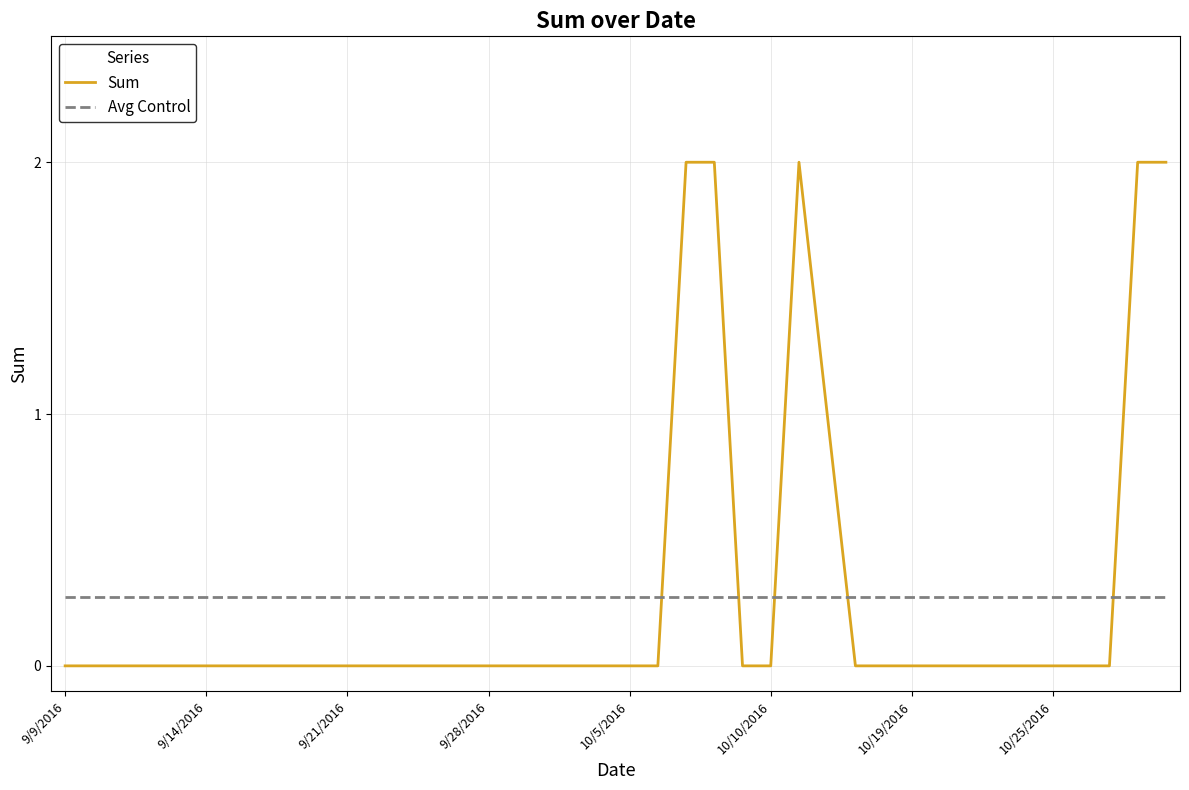

List the series in order of their peak value, highest first.

Sum, Avg Control